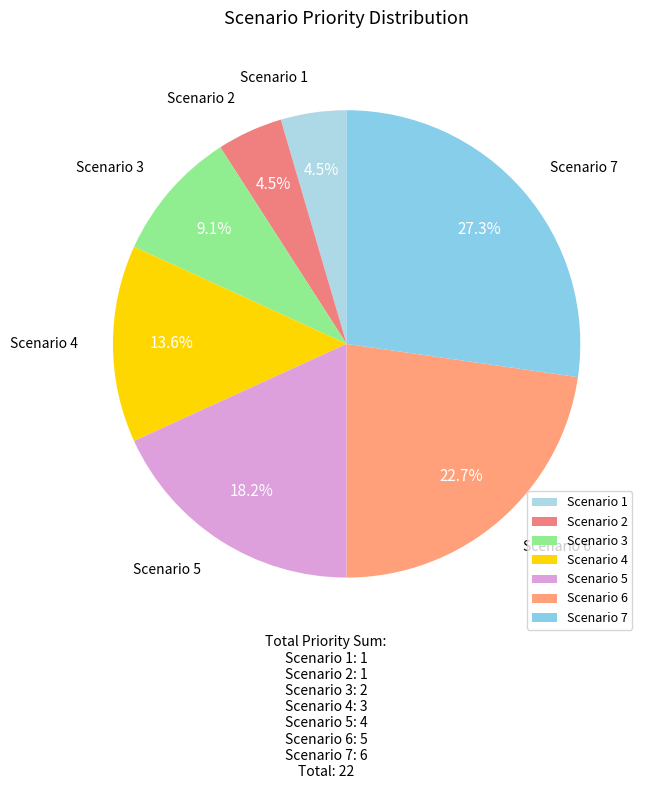

Is Scenario 6 the majority of the pie?

No